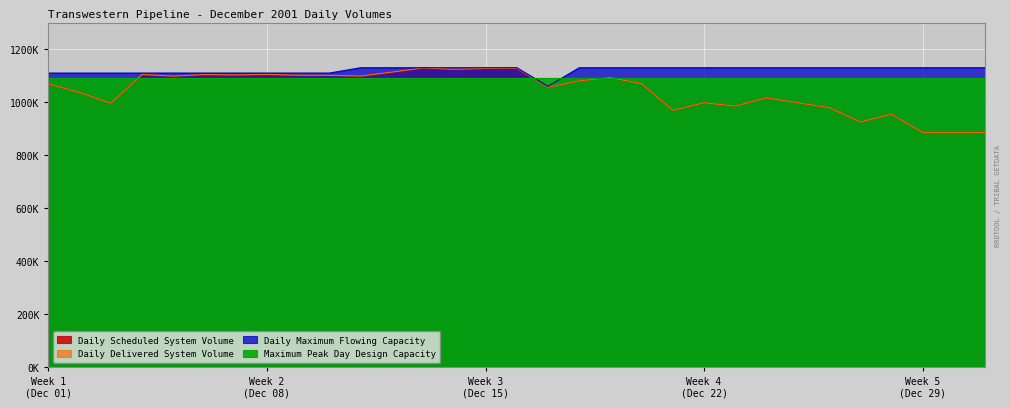

How many values in the Daily Delivered System Volume series are below 1069781?

15